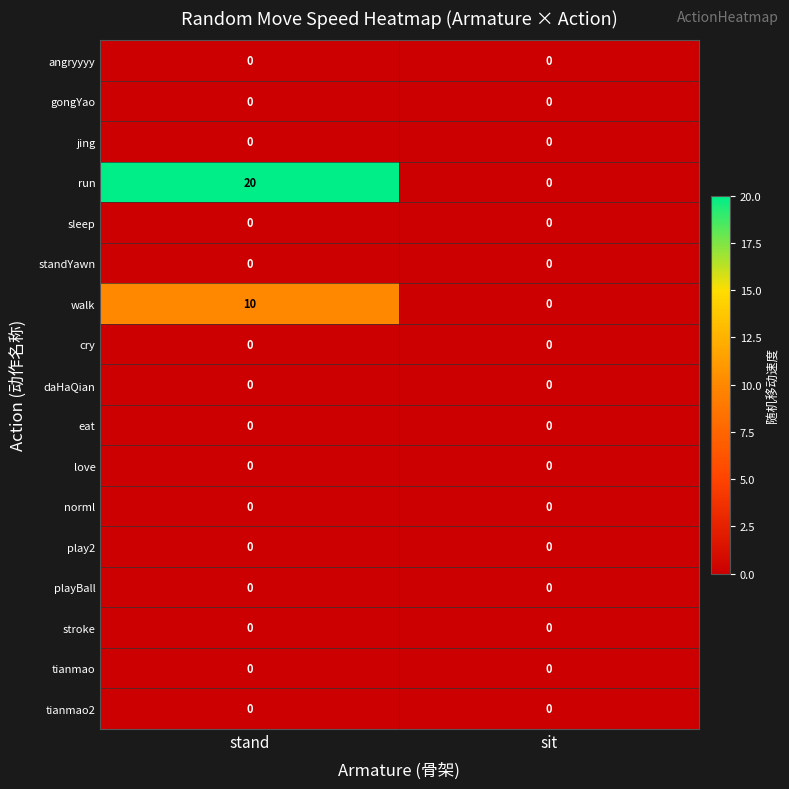

What is the spread (max minus min) of values at stand?

20